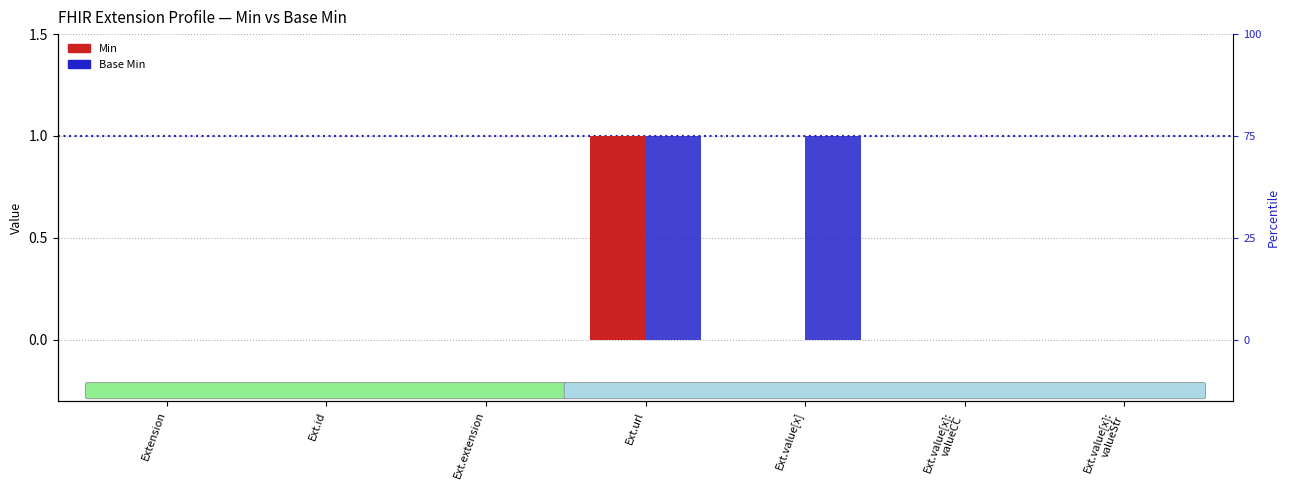

Reading right to left, extract all data points from this chart.

Min: 0	0	0	1	0	0	0
Base Min: 0	0	1	1	0	0	0